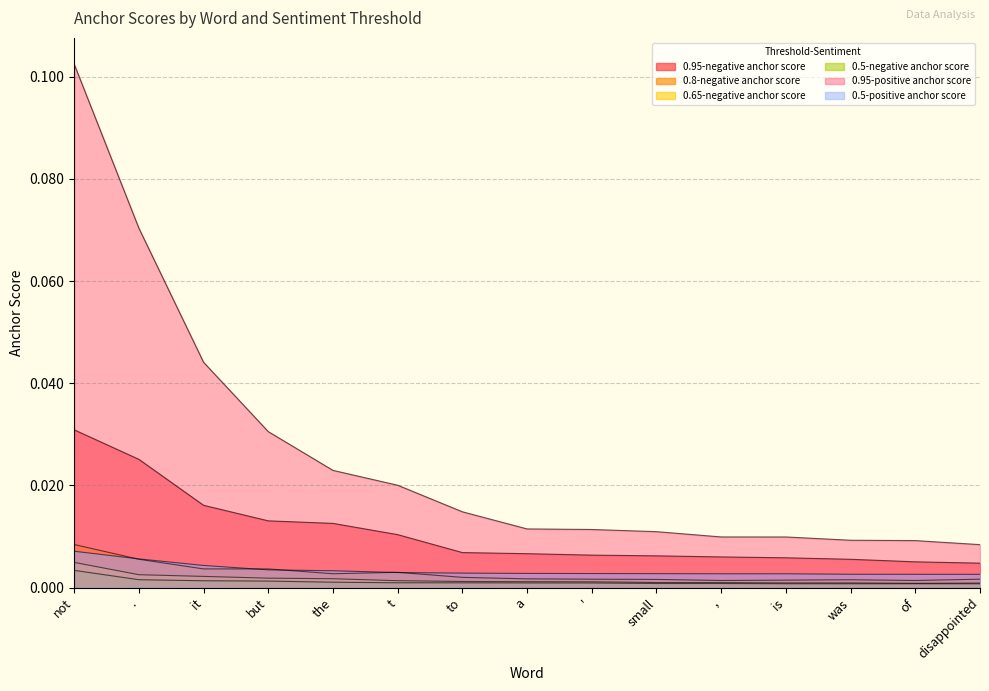

Which label corresponds to the smallest value in the chart?

disappointed